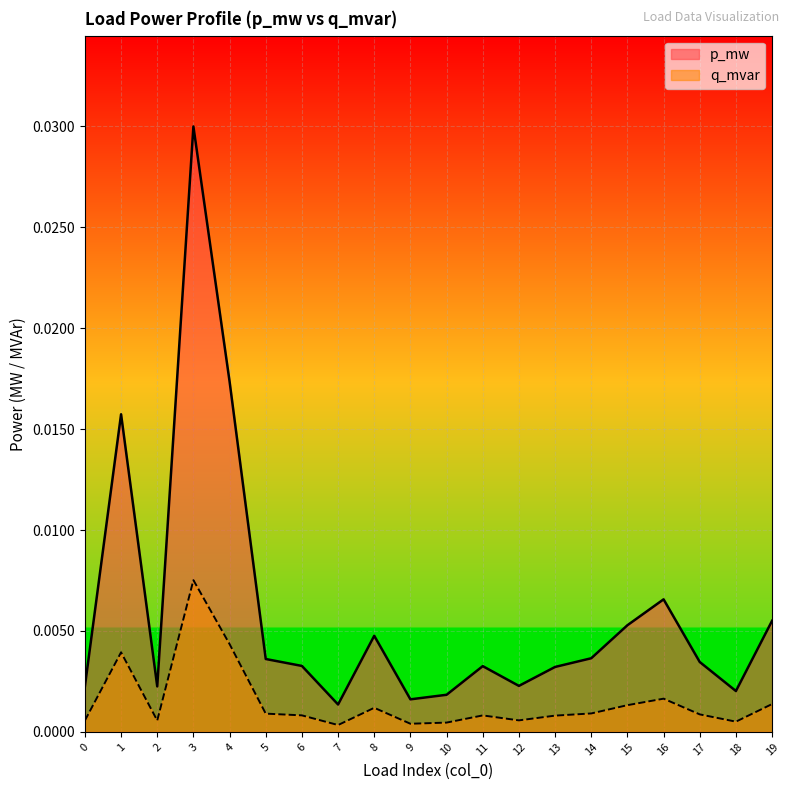

Is it true that p_mw equals 0.0 at 3?

True